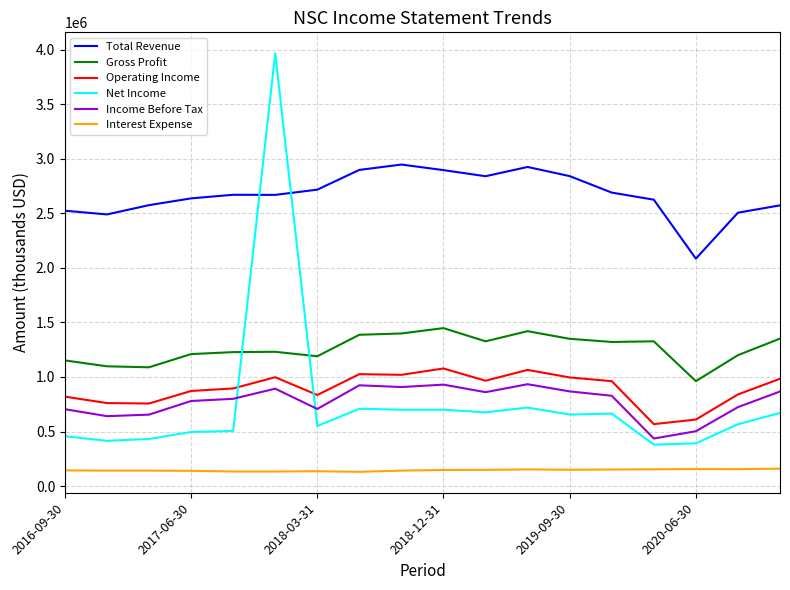

What is the difference between the maximum and minimum values in the Operating Income series?

510000